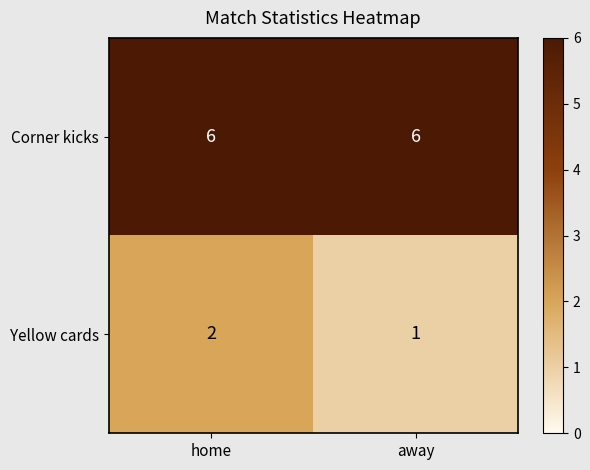

What is the total value across all series at home?

8